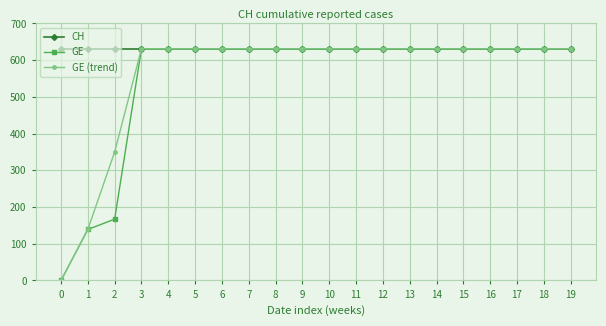

The GE series shows 631 at 17. True or false?

True